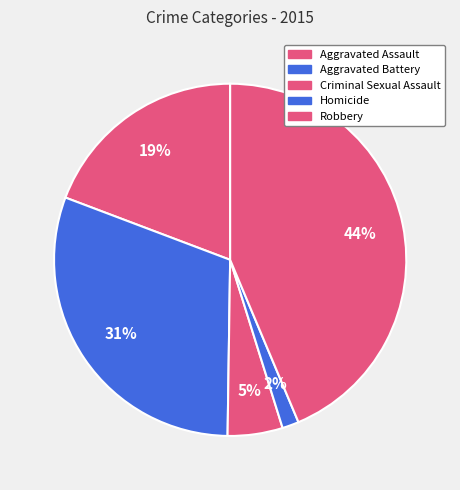

Is there any slice that represents more than half of the pie?

No